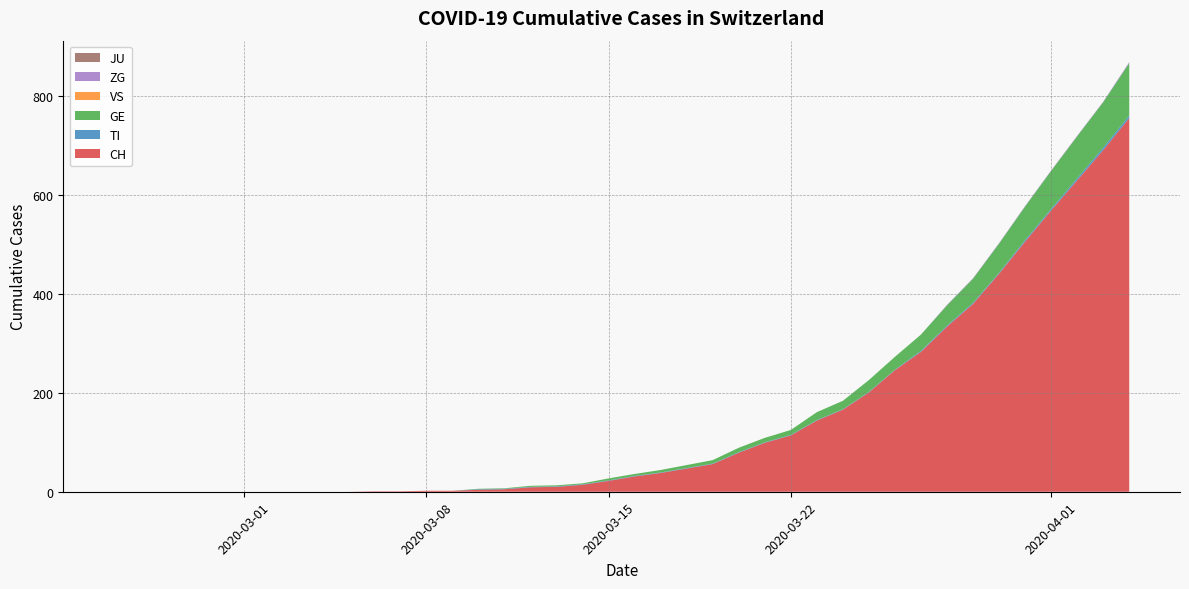

Reading left to right, what are all the values shown in this chart?

CH: 0	0	0	0	0	0	0	0	0	0	1	1	2	2	4	5	9	10	14	22	31	38	47	56	79	99	114	144	166	201	246	283	334	380	441	506	569	630	691	756
TI: 0	0	0	0	0	0	0	0	0	0	0	0	0	0	1	1	1	1	1	1	1	1	1	1	1	1	1	1	1	1	1	2	2	2	2	3	3	4	5	5
GE: 0	0	0	0	0	0	0	0	0	0	0	0	0	0	1	1	2	2	2	4	4	5	6	7	9	9	10	16	17	24	26	33	41	49	59	68	77	85	92	106
VS: 0	0	0	0	0	0	0	0	0	0	0	0	0	0	0	0	0	0	0	0	0	0	0	0	0	0	0	0	0	0	0	0	0	0	0	0	0	0	0	0
ZG: 0	0	0	0	0	0	0	0	0	0	0	0	0	0	0	0	0	0	0	0	0	0	0	0	0	0	0	0	0	0	0	0	1	1	1	1	1	1	1	2
JU: 0	0	0	0	0	0	0	0	0	0	0	0	0	0	0	0	0	0	0	0	0	0	0	0	0	0	0	0	0	0	0	0	0	0	0	0	0	0	0	0